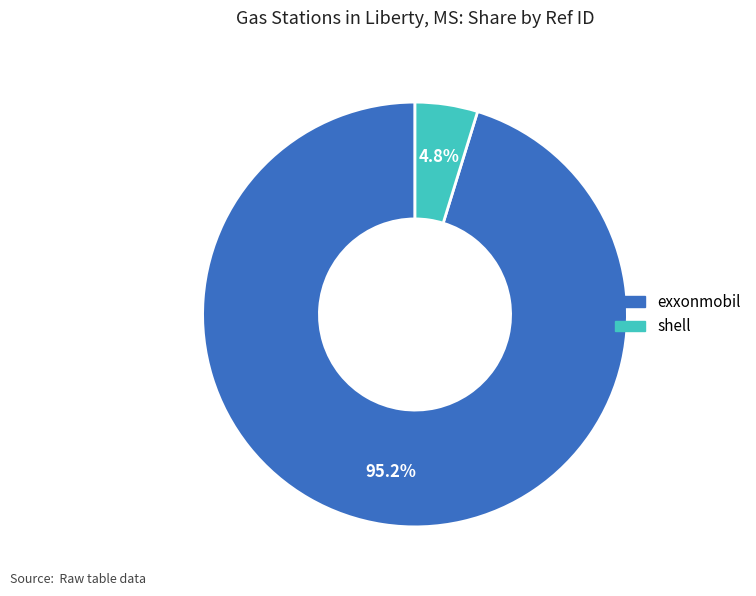

Is there any slice that represents more than half of the pie?

Yes